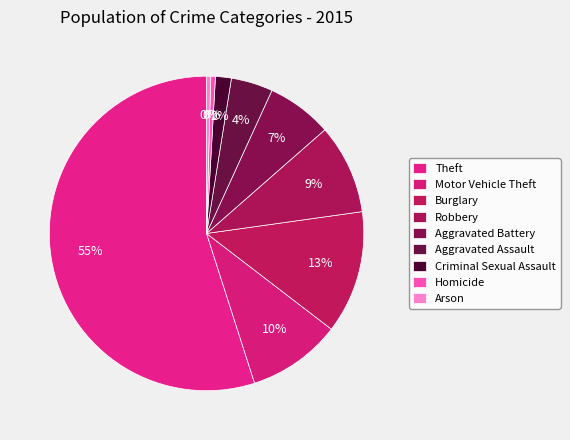

To the nearest percent, what percentage of the pie is Criminal Sexual Assault?

2%